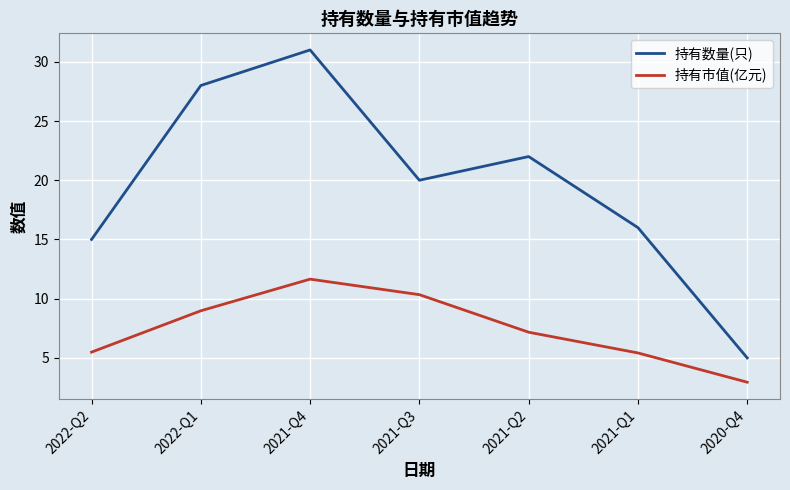

Is the value of 持有数量(只) at 2022-Q2 greater than the value of 持有市值(亿元) at 2020-Q4?

Yes